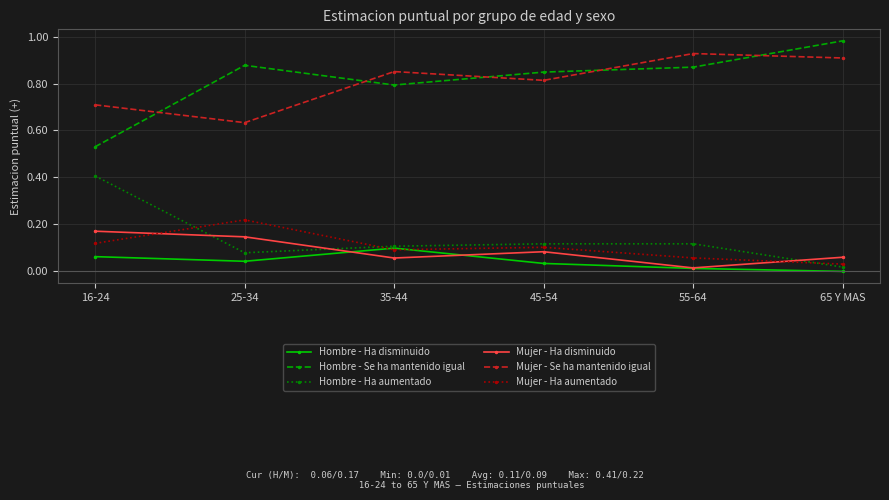

Where is the first local minimum for Hombre - Ha disminuido?

25-34